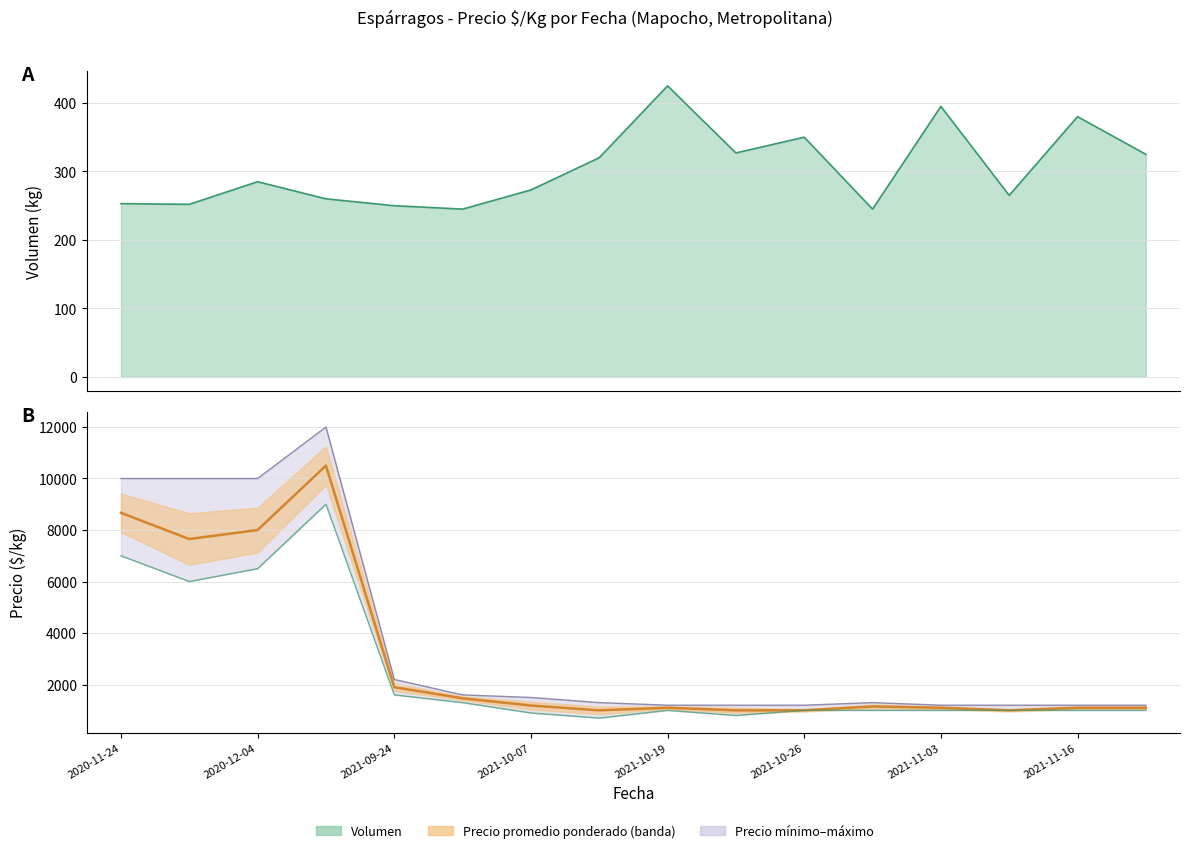

The Precio máximo series shows 1300 at 2021-11-16. True or false?

True